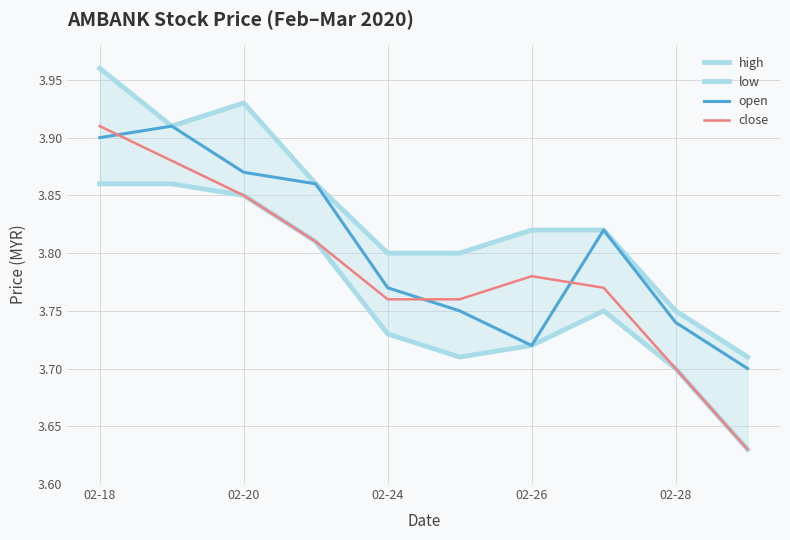

The value of open at 02-26 is 6.0. True or false?

False